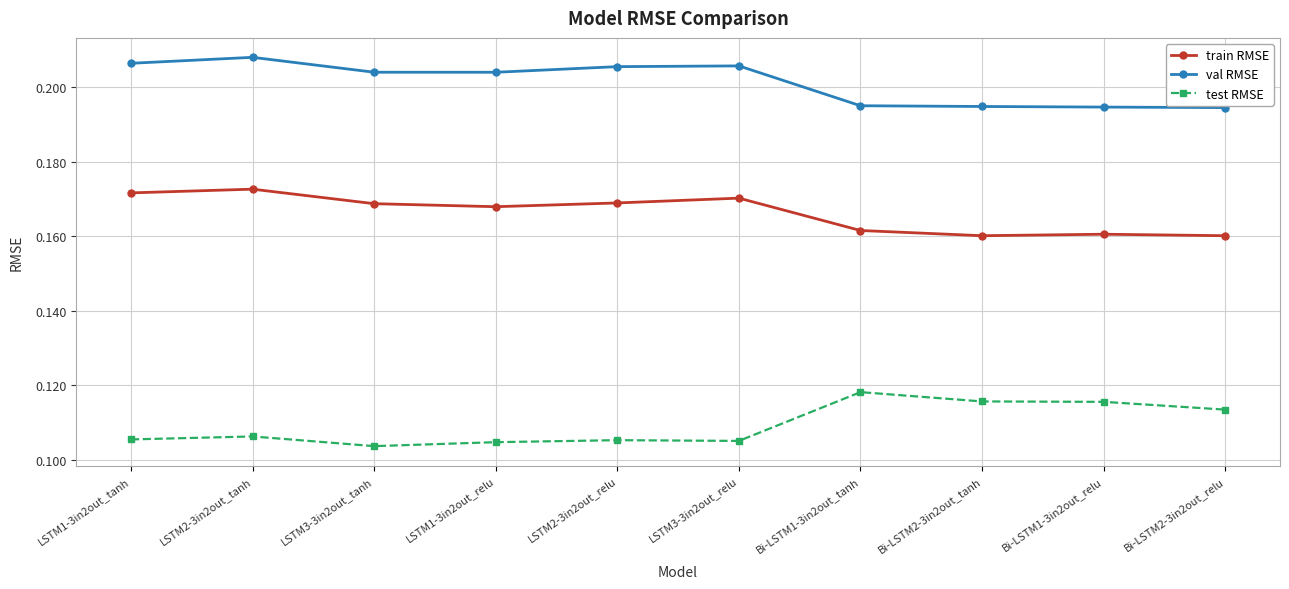

In test RMSE, how many points are higher than both neighbors (excluding endpoints)?

3